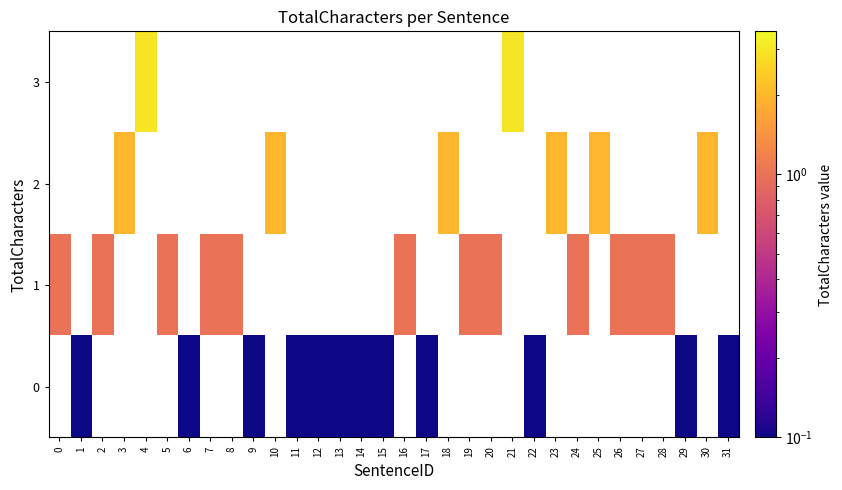

At which category does the chart reach its peak across all series?

4